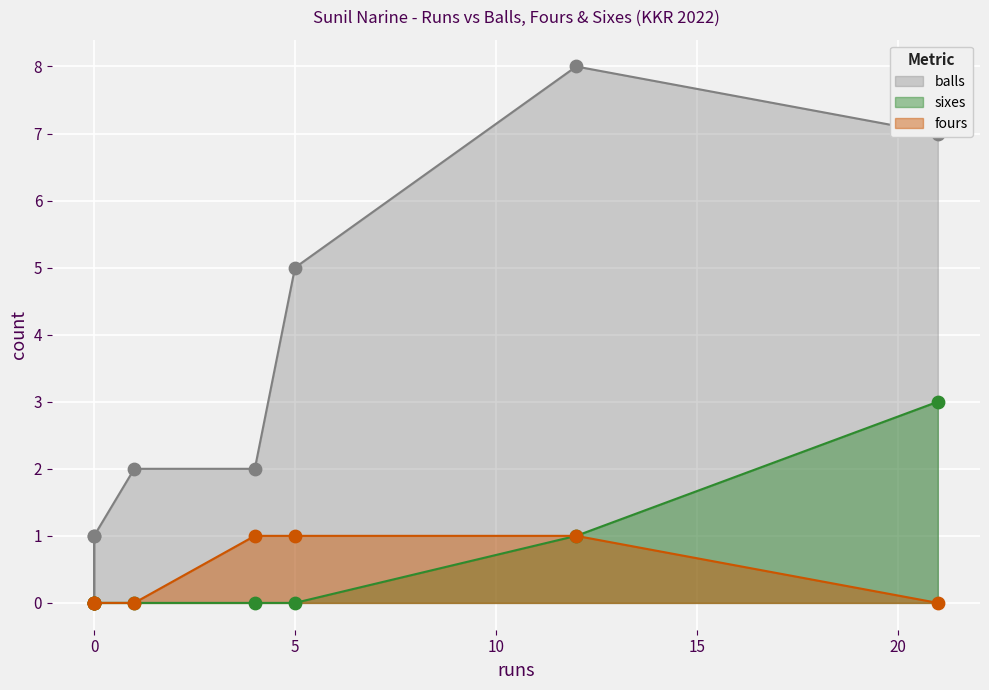

What are all the series names shown in the legend?

balls, sixes, fours